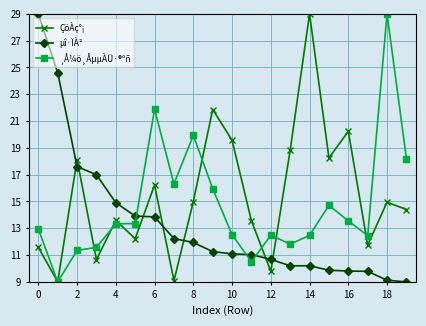

What are all the series names shown in the legend?

ÇöÀç°¡, µî·ÏÀ², ¸Å¼ö¸ÅµµÀÜ·®ºñ